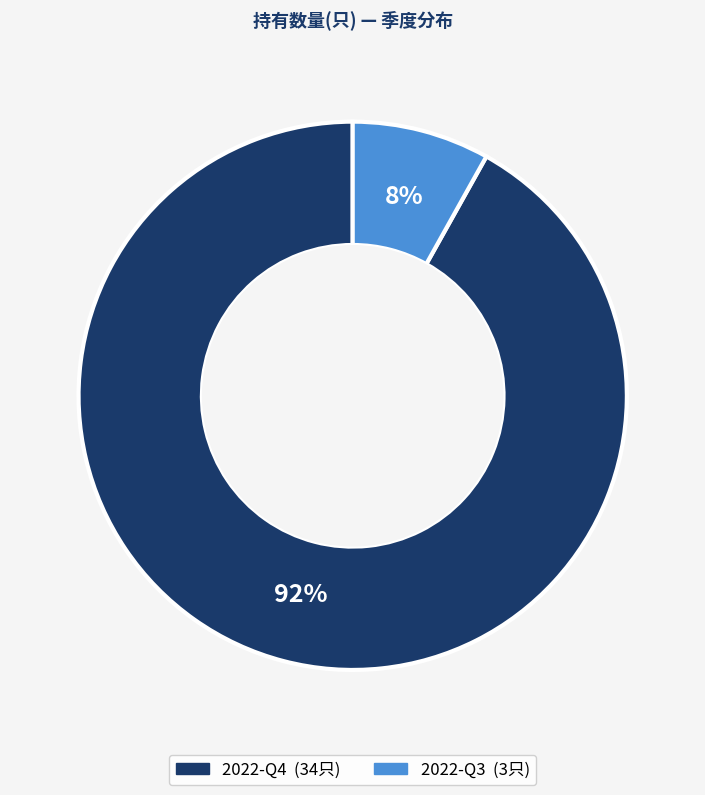

To the nearest percent, what percentage of the pie is 2022-Q4?

92%